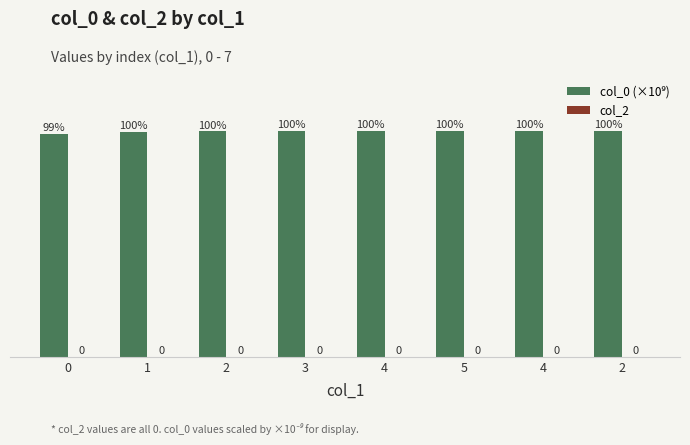

How many bars are there in total?

8